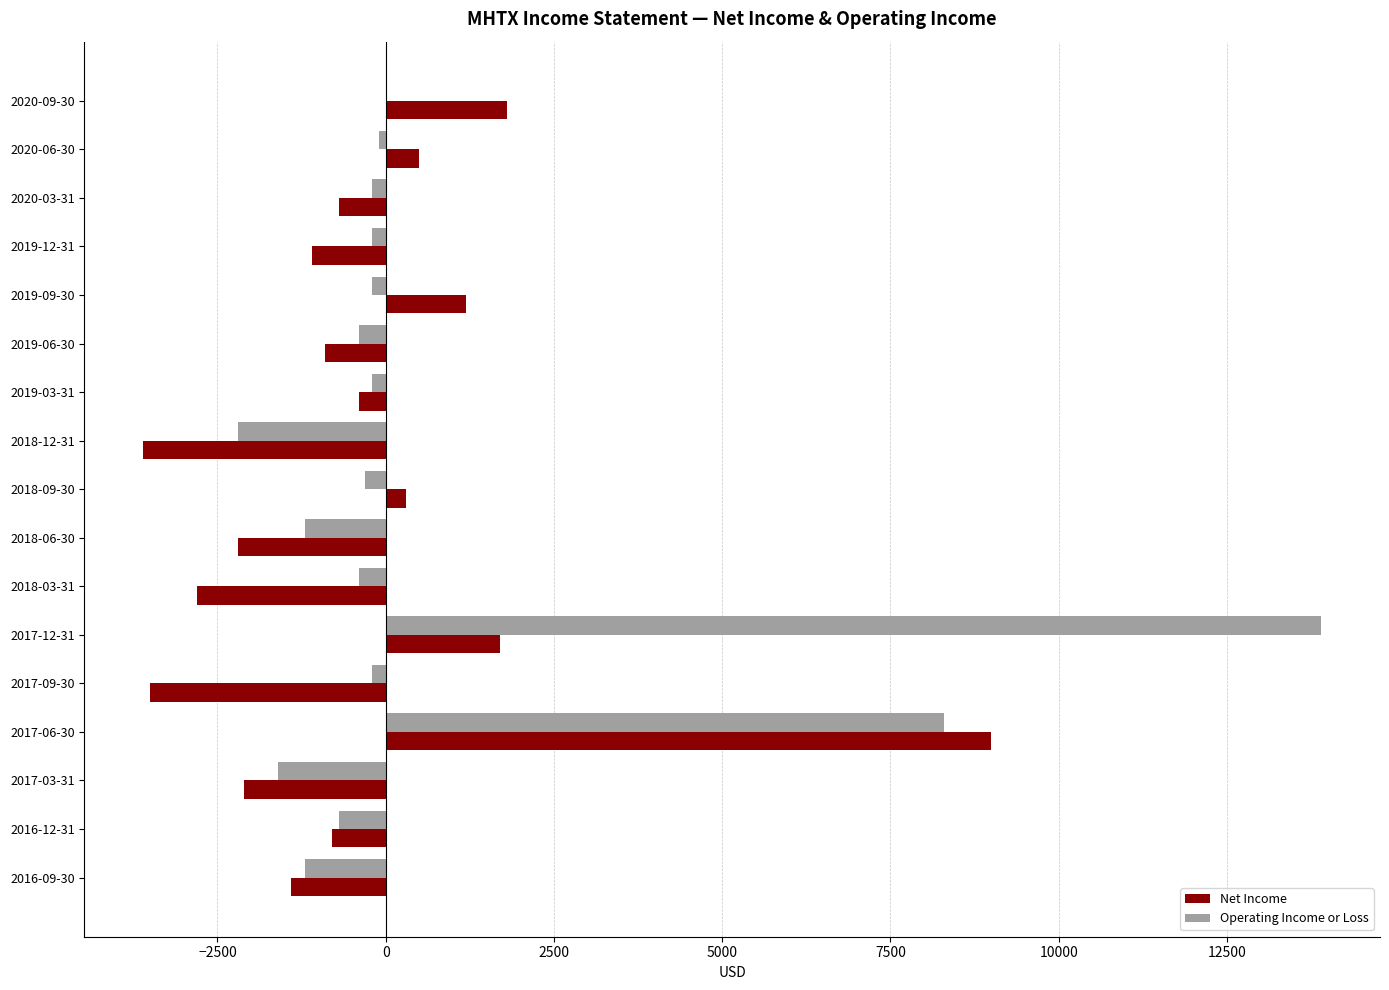

What is the sum of all Net Income values?

-5000